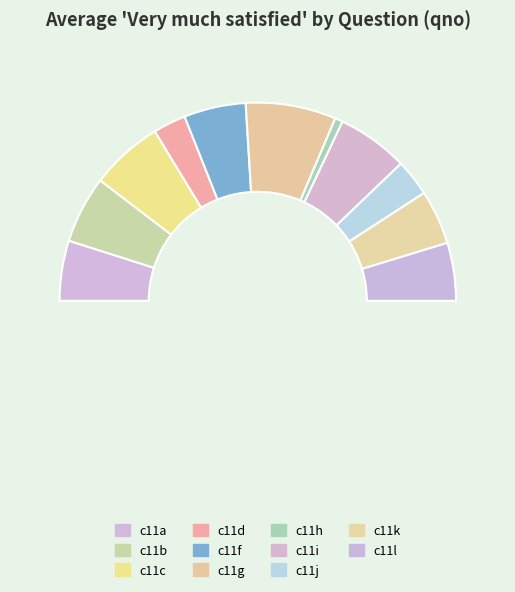

Which category has the smallest portion of the pie?

c11h